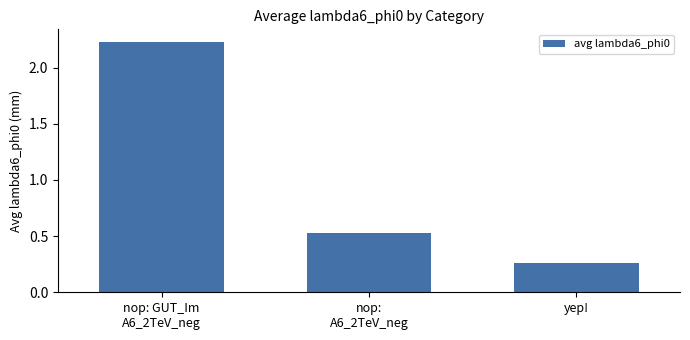

What is the sum of all values?

3.0